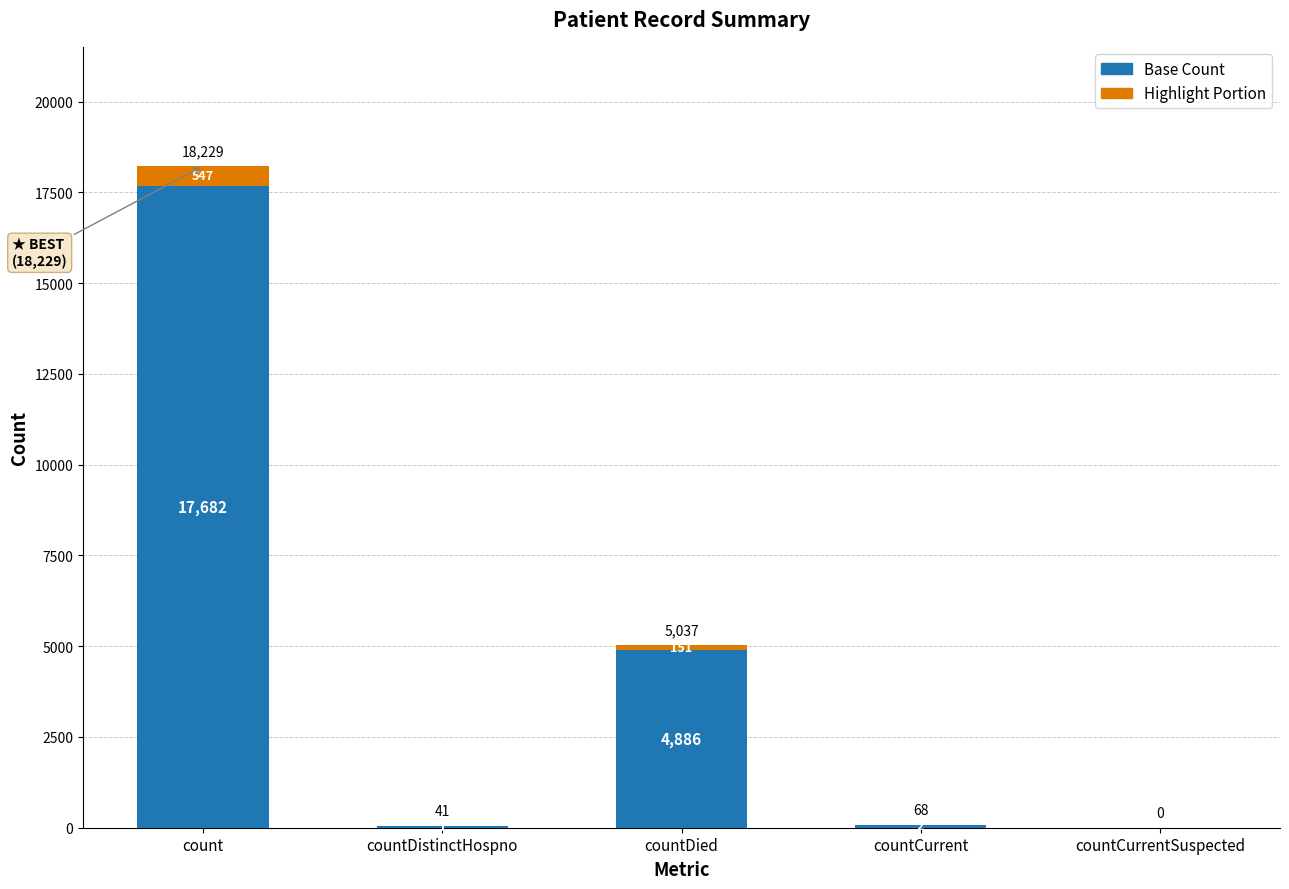

At which category is the sum across all series the highest?

count